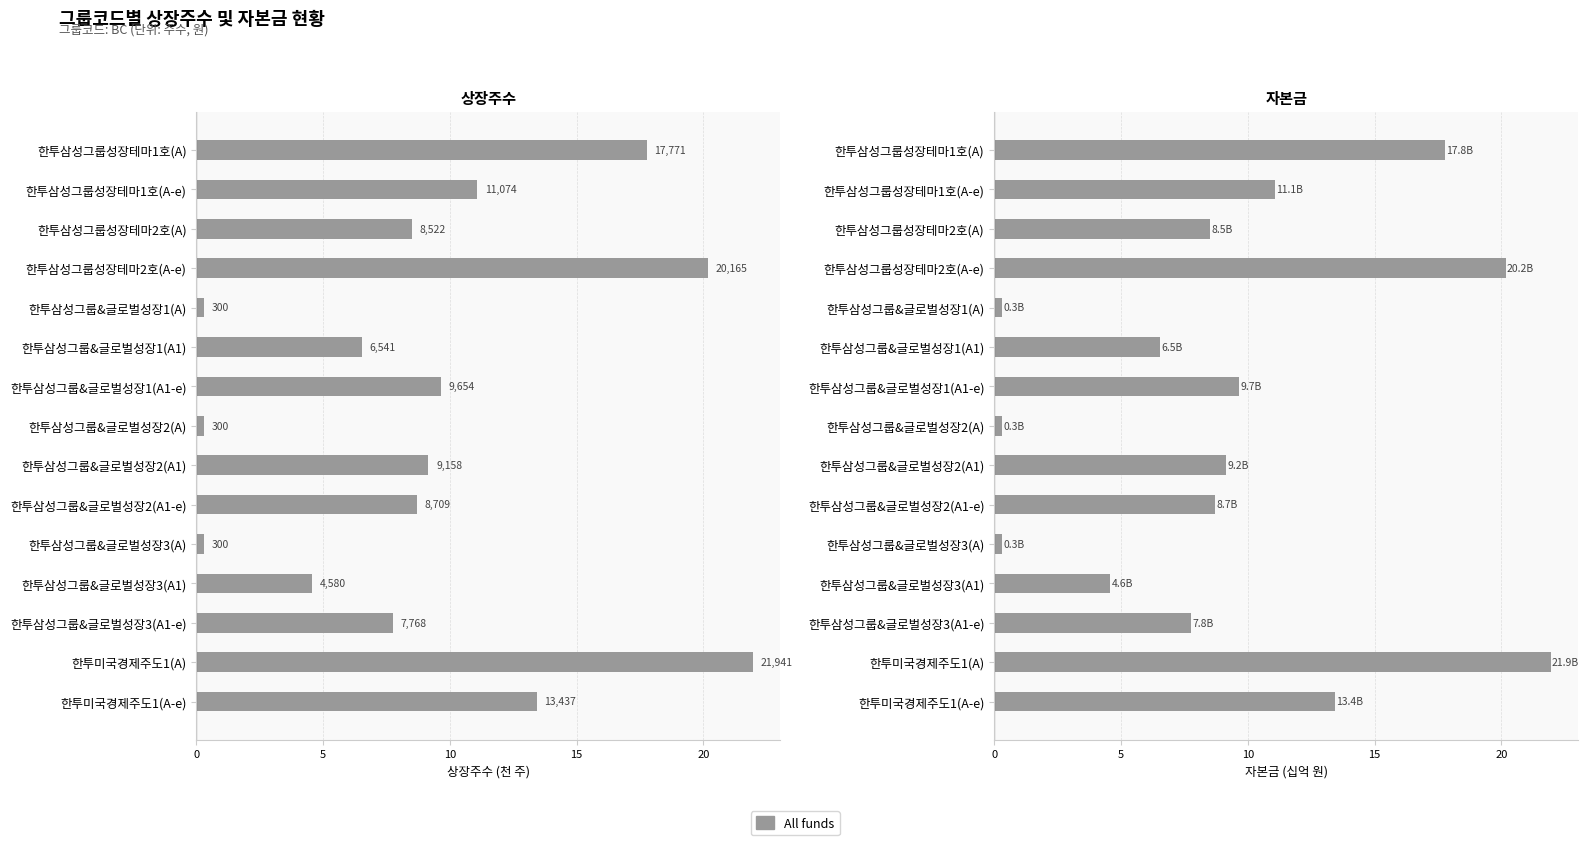

What is the approximate value of 자본금 (십억 원) at 한투삼성그룹성장테마2호(A-e)?

20.2